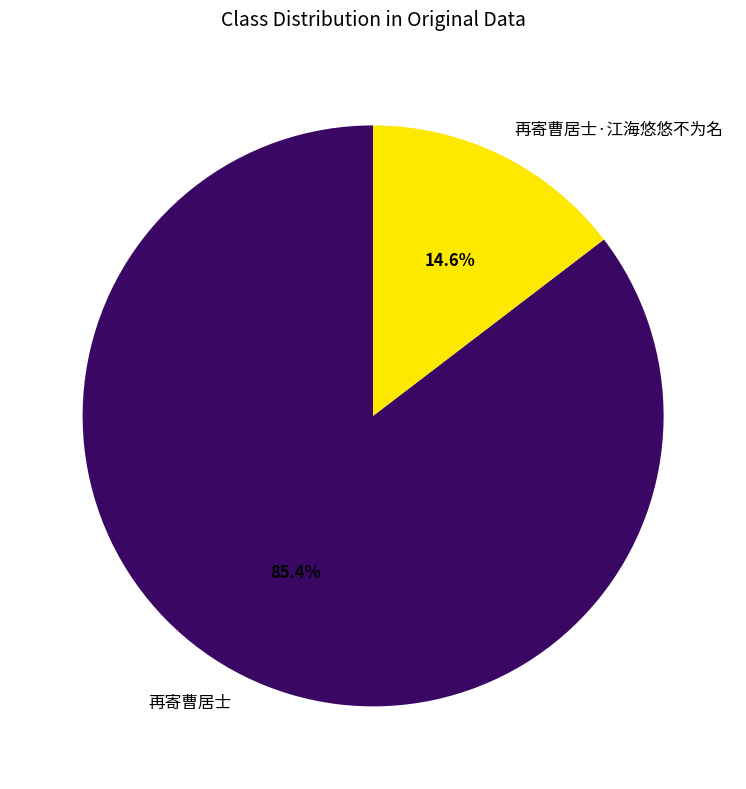

To the nearest percent, what is the average slice percentage?

50%